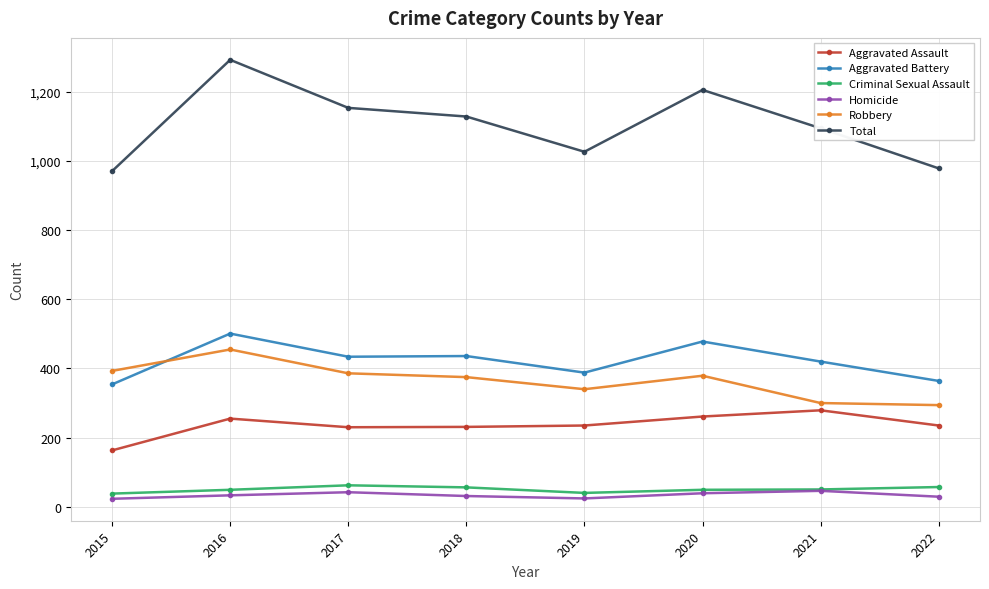

True or false: Aggravated Battery and Aggravated Assault intersect in this chart.

False